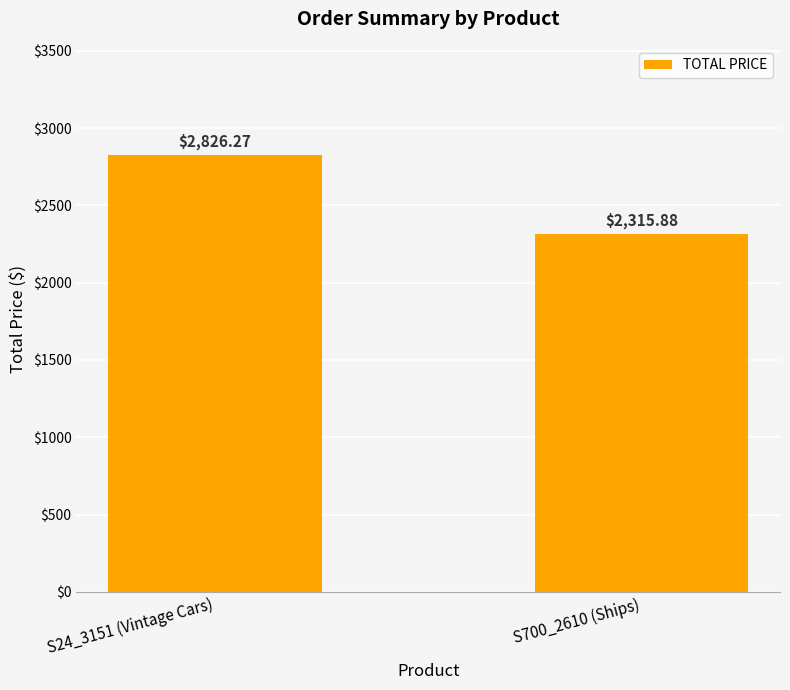

What is the value of the 1st bar from the left?

2826.3